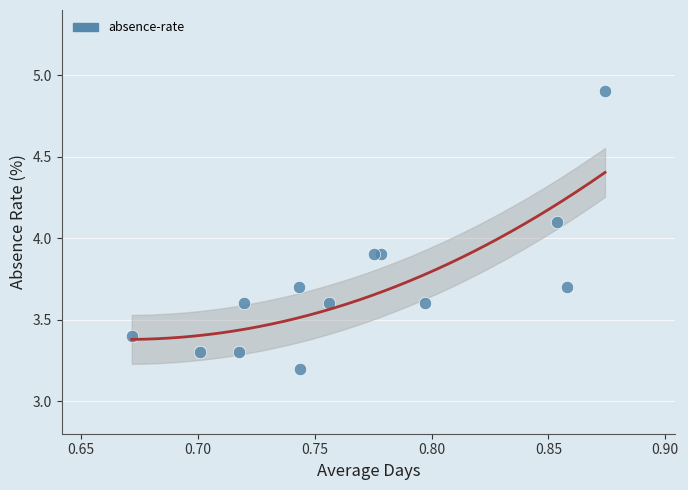

List the coordinates of all points as (Y, X) pairs, reading left to right.

(3.4, 0.7)  (3.3, 0.7)  (3.3, 0.7)  (3.6, 0.7)  (3.7, 0.7)  (3.2, 0.7)  (3.6, 0.8)  (3.9, 0.8)  (3.9, 0.8)  (3.6, 0.8)  (4.1, 0.9)  (3.7, 0.9)  (4.9, 0.9)